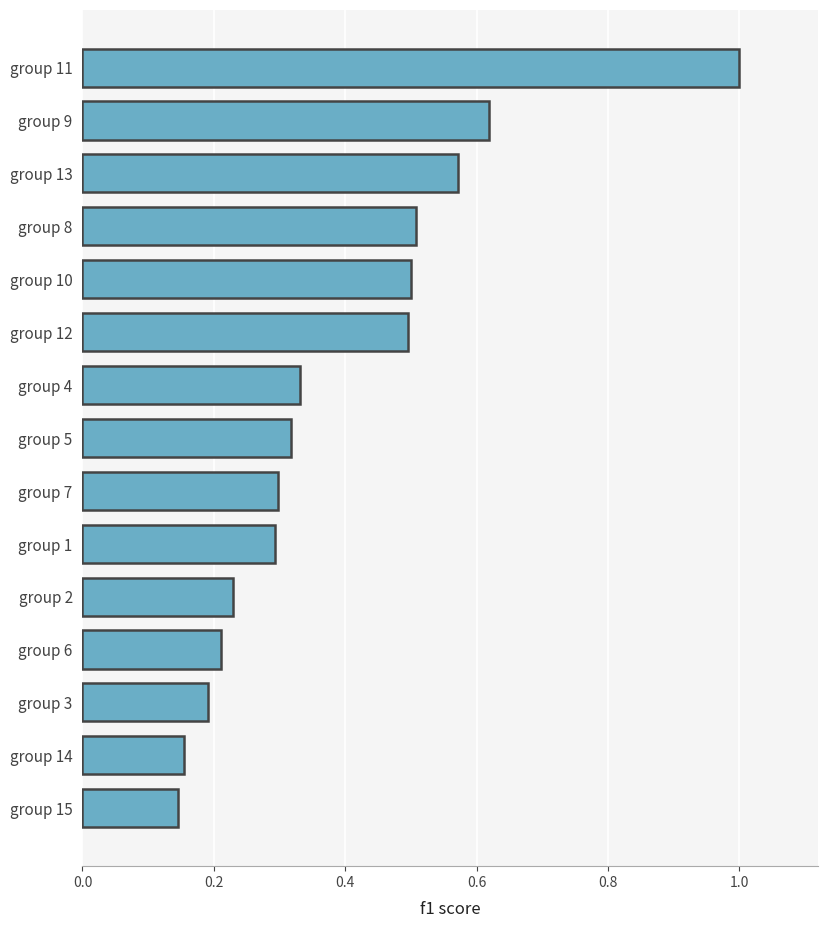

How many bars are there in total?

15